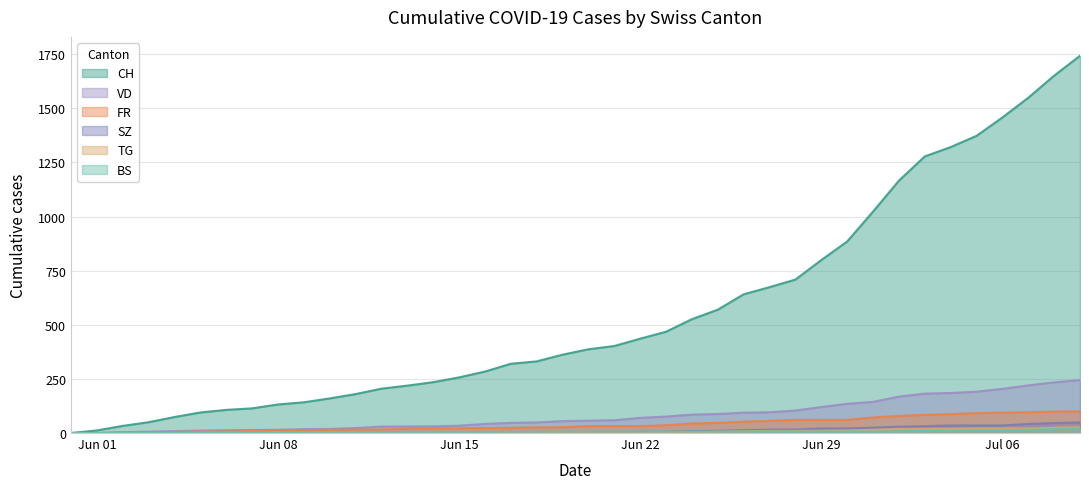

At which category does the chart reach its peak across all series?

2020-07-09